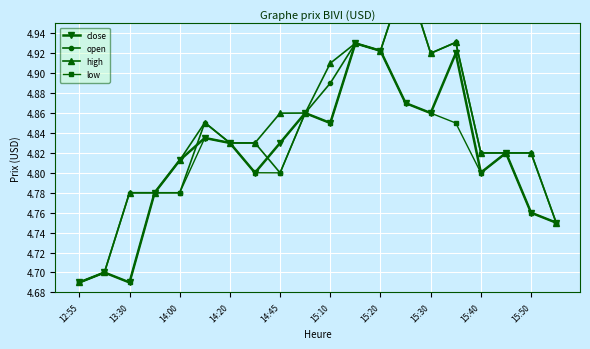

How many low values are between 4 and 5?

20